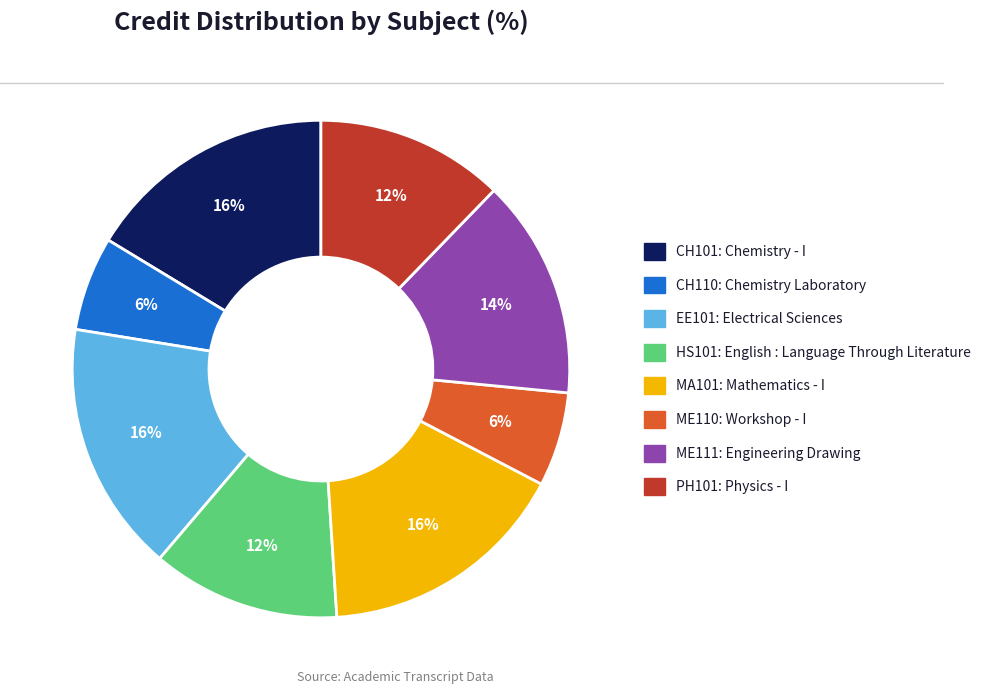

Does any single category account for the majority?

No